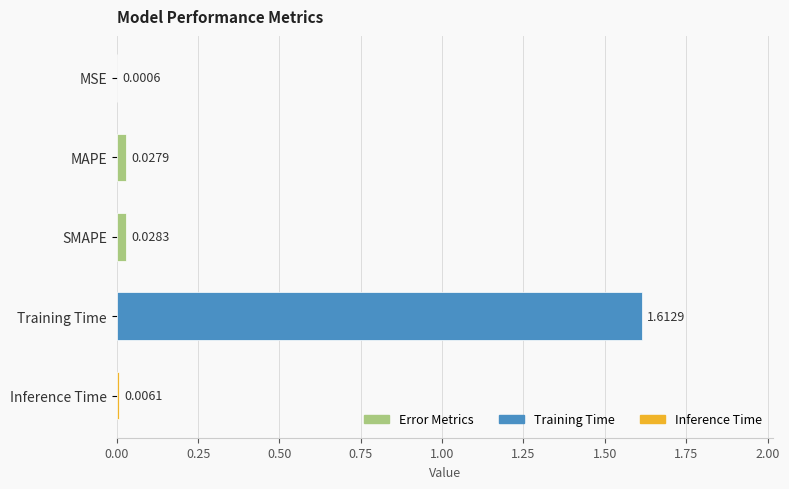

What is the sum of all values?

1.7